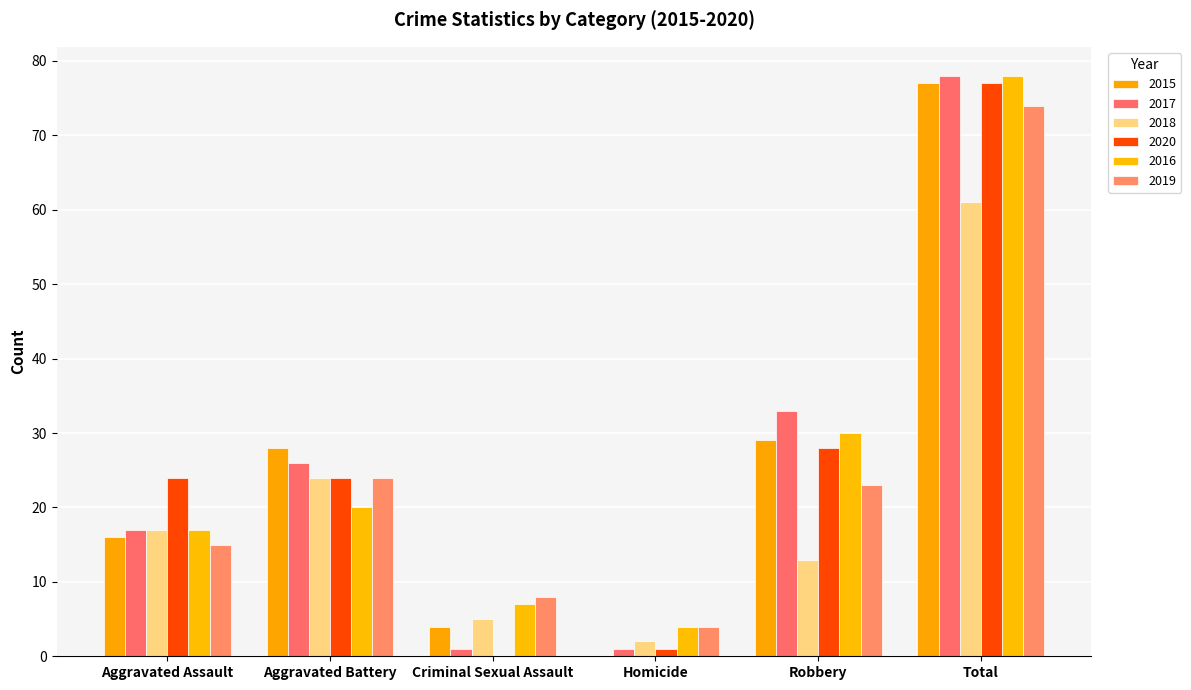

What is the difference between the highest and lowest values at Homicide?

4